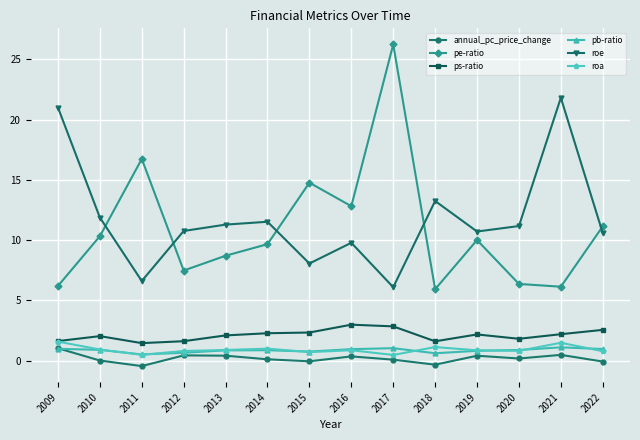

True or false: pb-ratio has more than 0 interior local peaks.

True